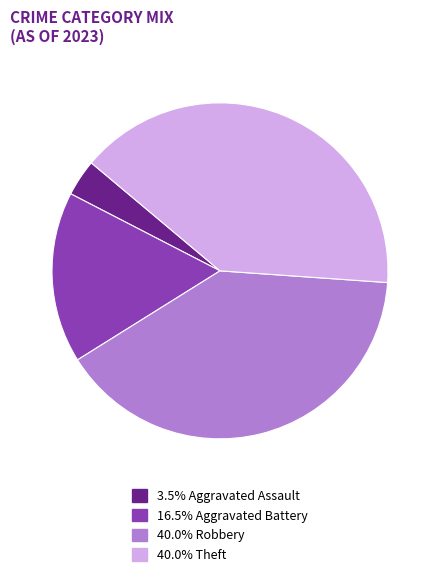

Is there a majority slice in this chart?

No